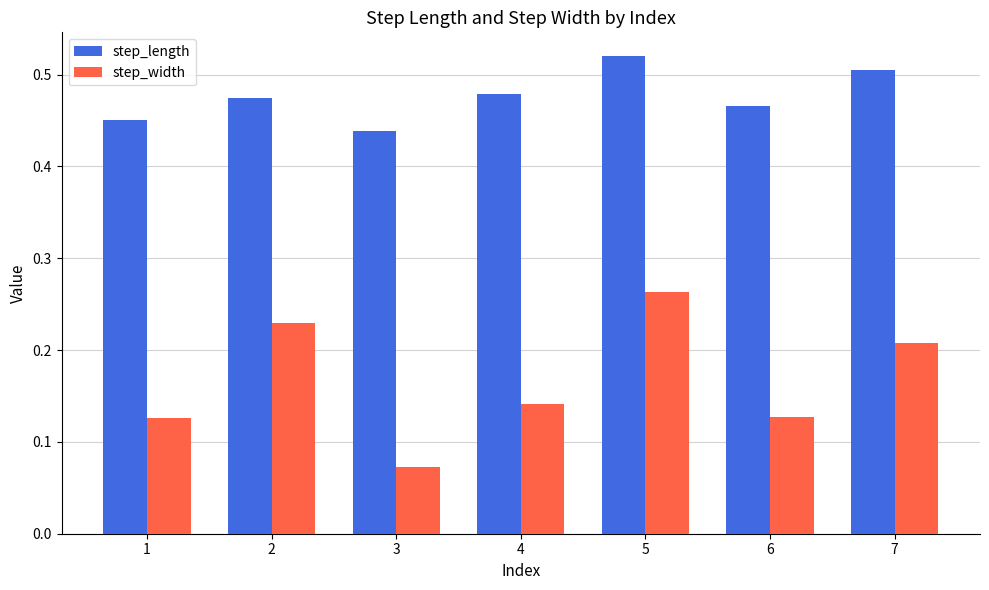

What are all the series names shown in the legend?

step_length, step_width